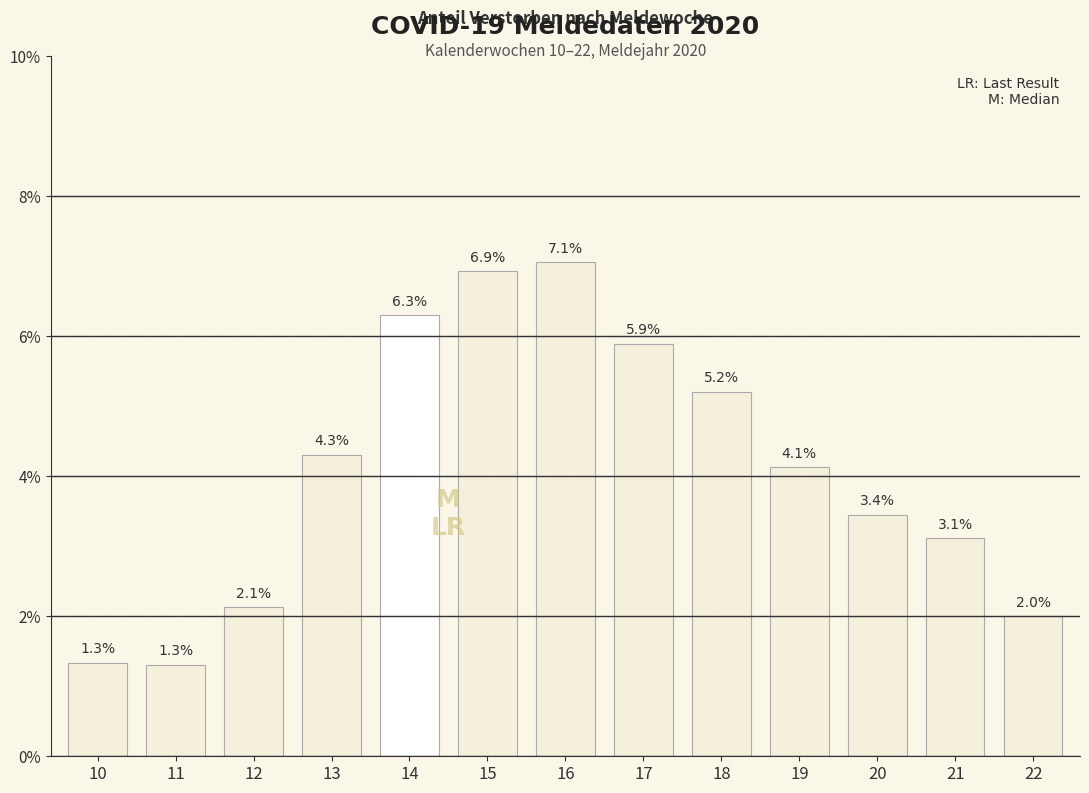

List the labels in order of value, smallest first.

11, 10, 22, 12, 21, 20, 19, 13, 18, 17, 14, 15, 16